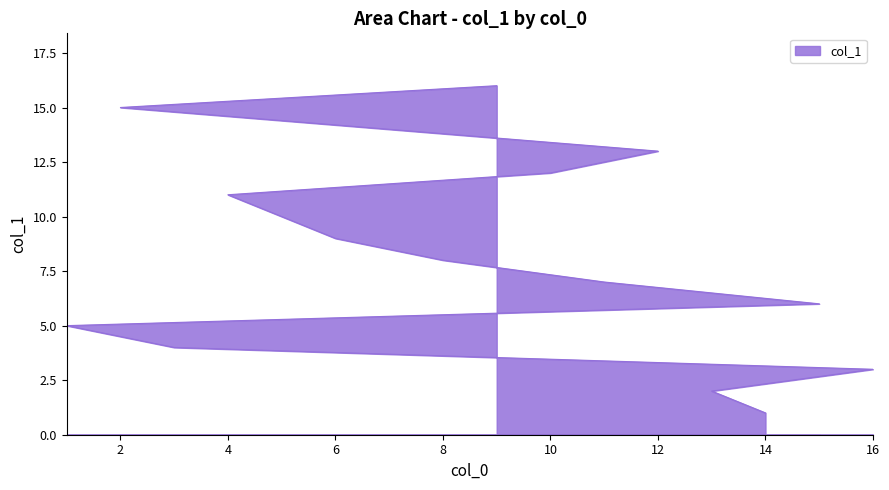

Reading right to left, transcribe all the data shown in this chart.

9=16	2=15	7=14	12=13	10=12	4=11	5=10	6=9	8=8	11=7	15=6	1=5	3=4	16=3	13=2	14=1